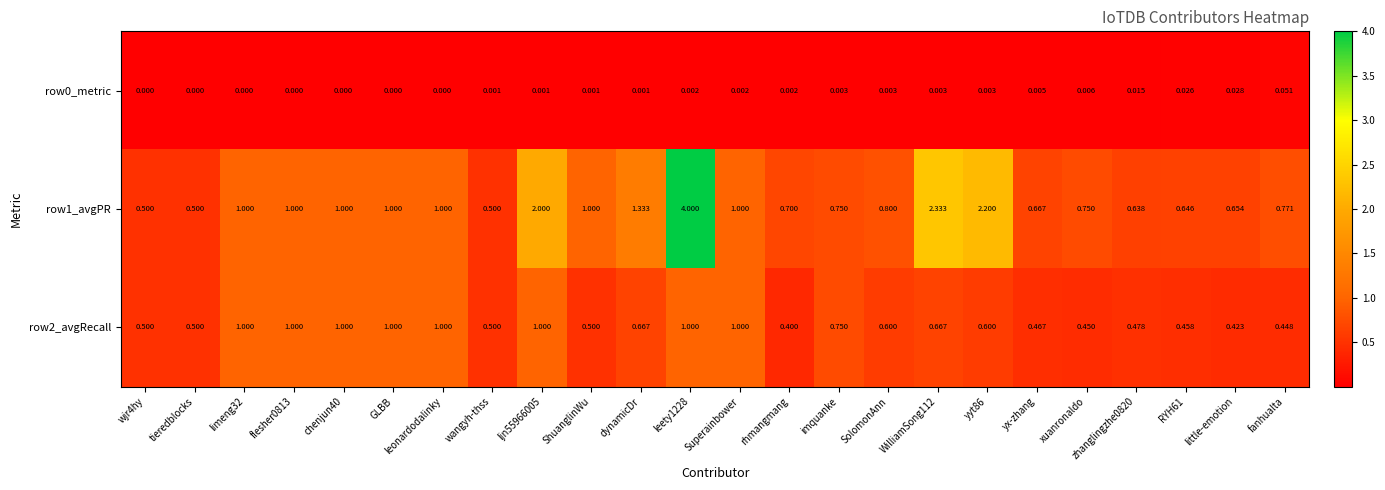

At which label is row2_avgRecall closest to 0?

rhmangmang